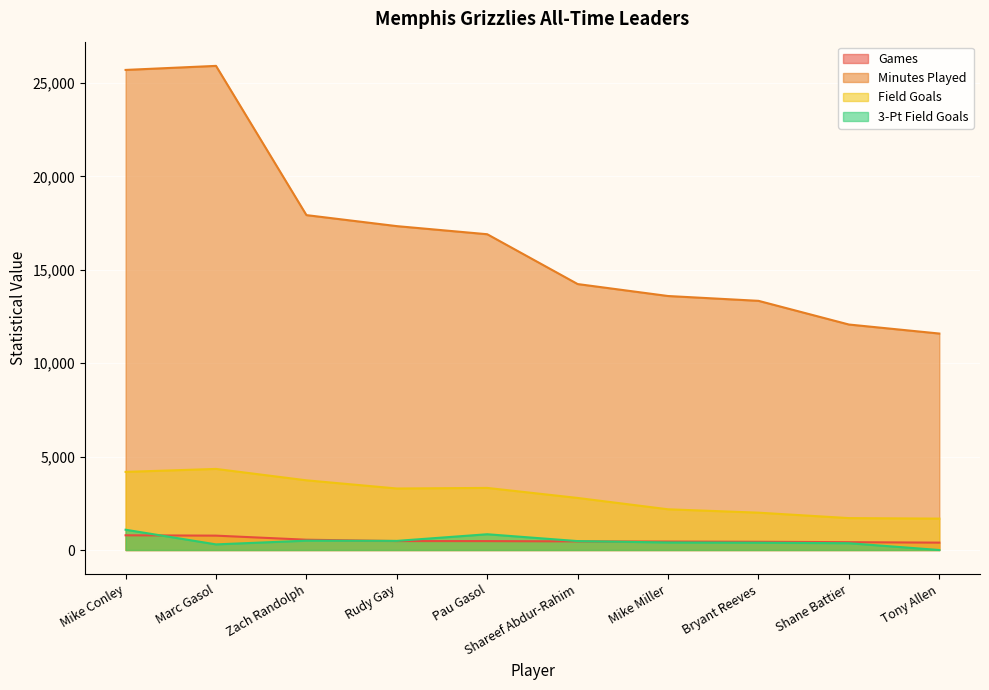

Reading right to left, what are all the values shown in this chart?

Games: 395	419	441	453	462	476	479	551	769	788
Minutes Played: 11588	12071	13339	13597	14237	16904	17338	17928	25917	25700
Field Goals: 1681	1708	1999	2180	2787	3324	3293	3731	4341	4182
3-Pt Field Goals: 0	364	391	403	477	844	488	500	301	1086